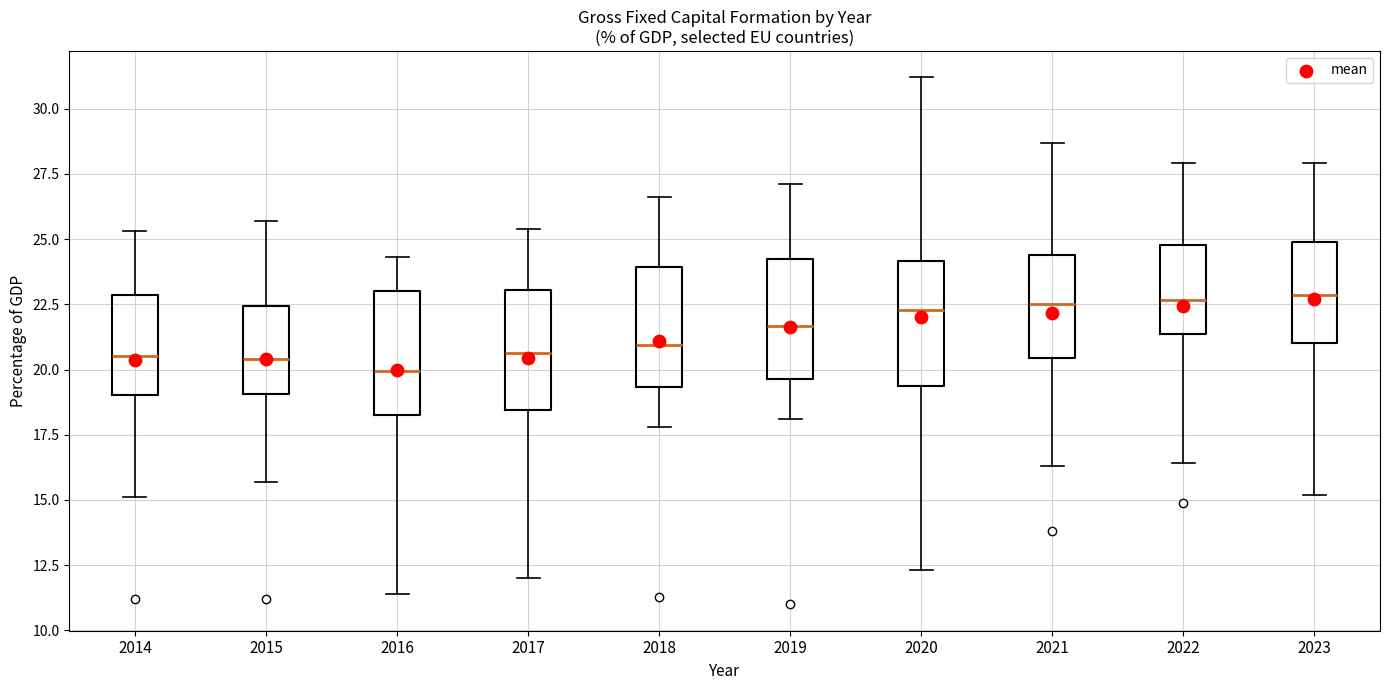

Reading left to right, transcribe this box plot: for each box, give where its median line is, the range the box spans, and where its two whiskers end, as read against the y-axis. The values are not printed on the chart, so give them approximately, as read against the axis.

2014: median 20.5, box 19.0 to 23.0, whiskers 15.0 to 25.5
2015: median 20.5, box 19.0 to 22.5, whiskers 15.5 to 25.5
2016: median 20.0, box 18.5 to 23.0, whiskers 11.5 to 24.5
2017: median 20.5, box 18.5 to 23.0, whiskers 12.0 to 25.5
2018: median 21.0, box 19.5 to 24.0, whiskers 18.0 to 26.5
2019: median 21.5, box 19.5 to 24.5, whiskers 18.0 to 27.0
2020: median 22.5, box 19.5 to 24.0, whiskers 12.5 to 31.0
2021: median 22.5, box 20.5 to 24.5, whiskers 16.5 to 28.5
2022: median 22.5, box 21.5 to 25.0, whiskers 16.5 to 28.0
2023: median 23.0, box 21.0 to 25.0, whiskers 15.0 to 28.0